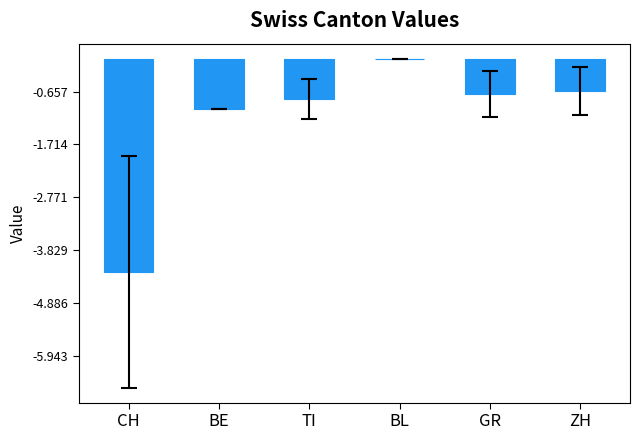

Is it true that the value at ZH is -0.2?

False